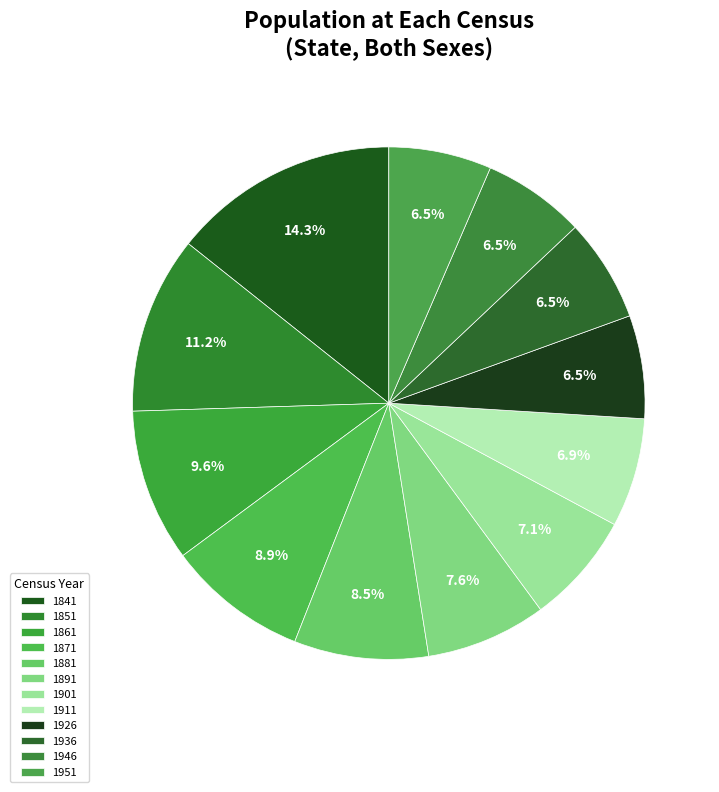

How many slices are in this pie chart?

12